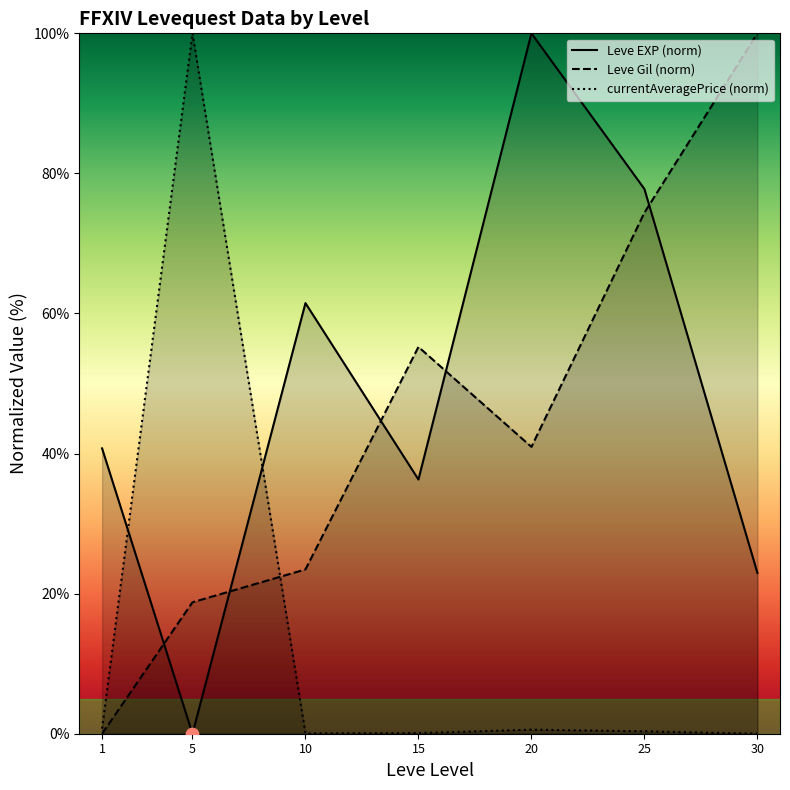

Is the value of currentAveragePrice (norm) at 10 greater than the value of Leve Gil (norm) at 25?

No